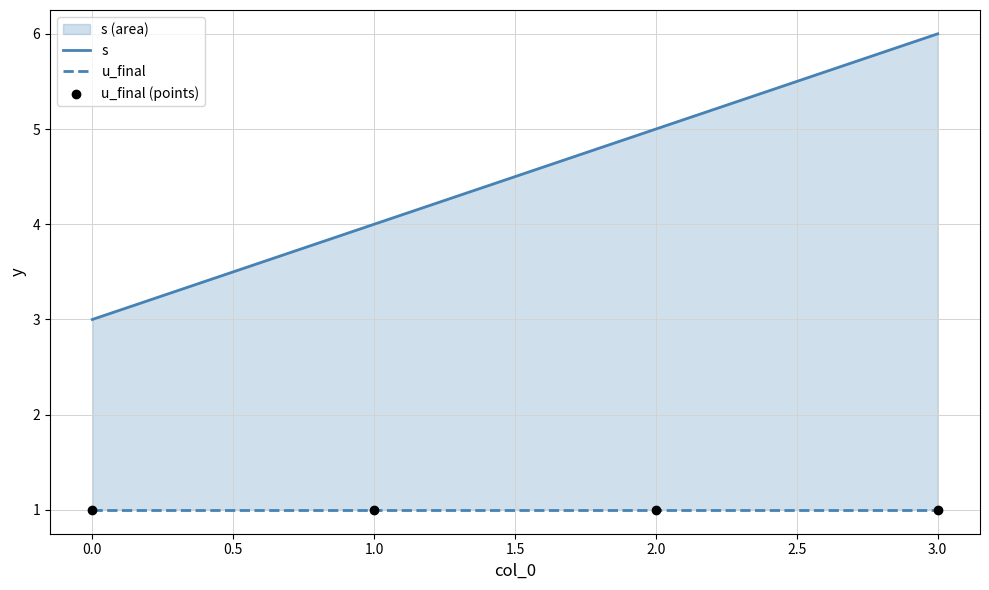

At how many categories does at least one series exceed 4?

2